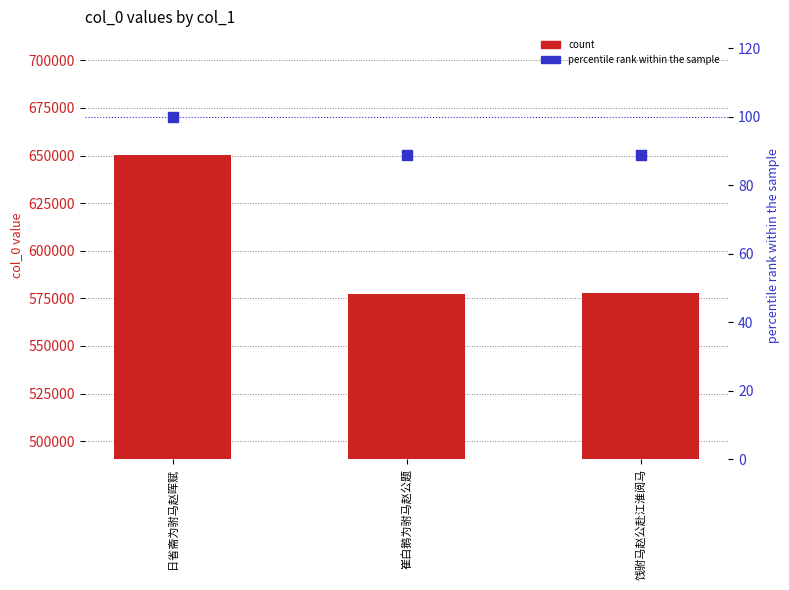

Which series reaches the maximum Y coordinate?

count